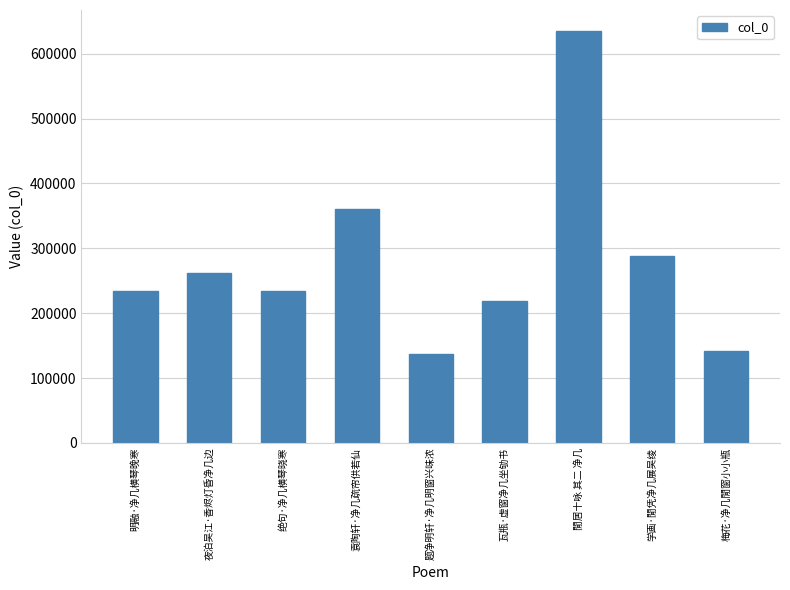

True or false: the data shows 136860 at 题净明轩·净几明窗兴味浓.

True